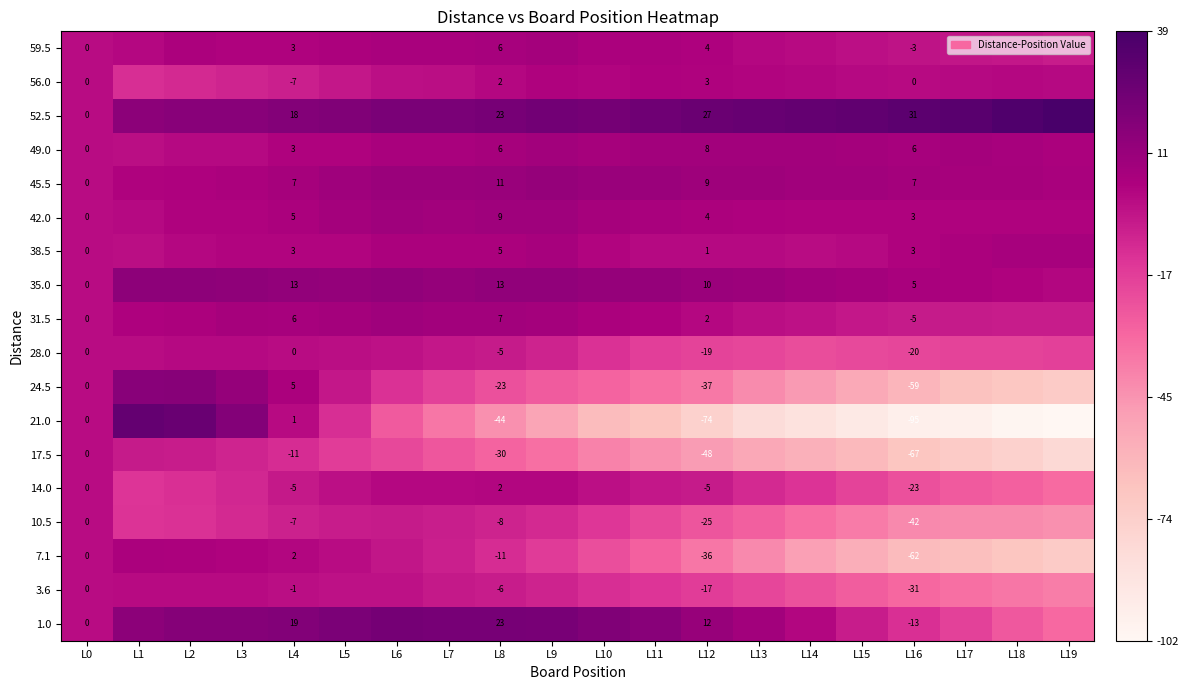

True or false: 21.0 has a value of 18.0 at L3.

True